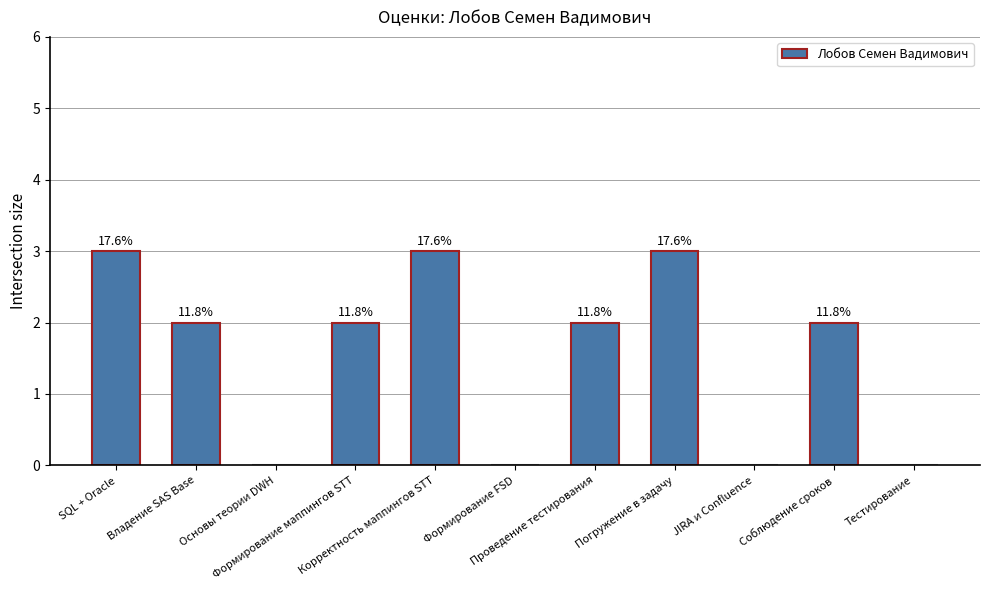

Which category has the highest value across all series?

SQL + Oracle